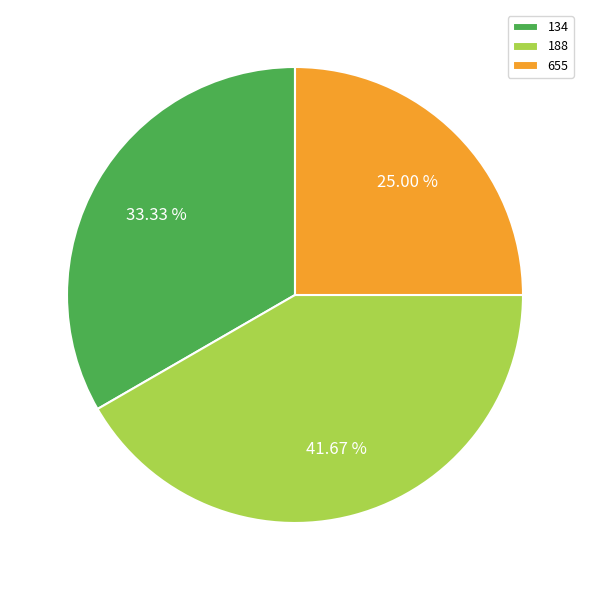

What percentage is the 655 slice, to the nearest percent?

25%